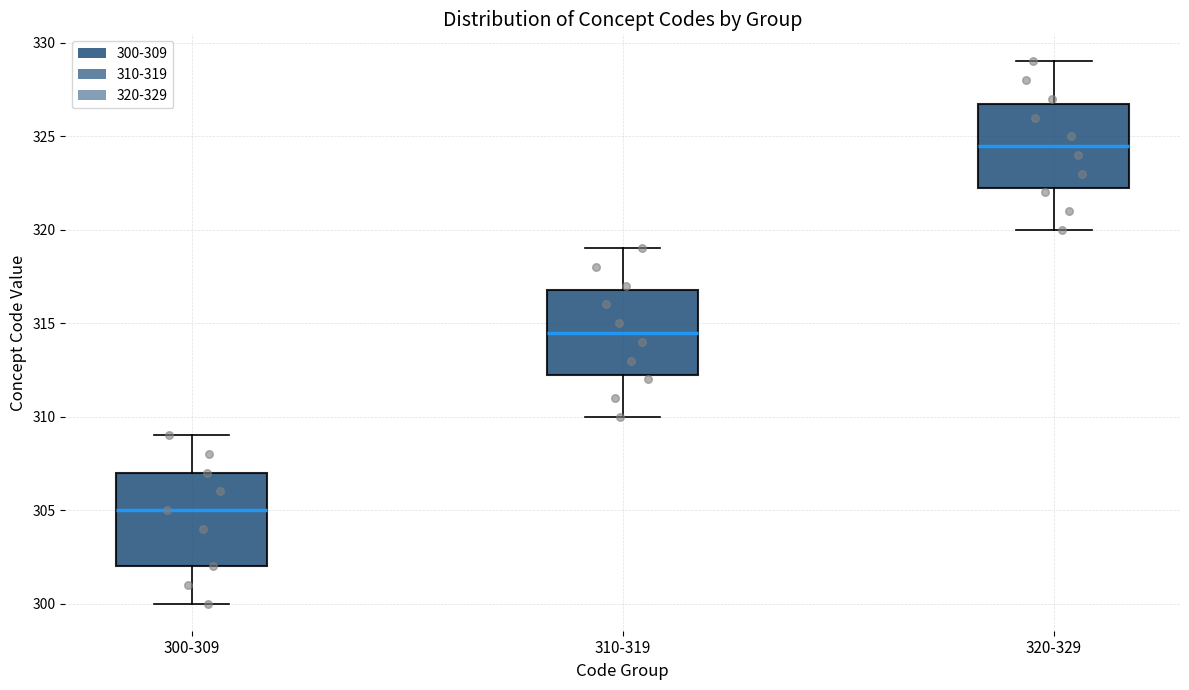

Reading left to right, read every box against the y-axis: the position of its median line, the range the box covers, and the ends of its whiskers. The values are not printed on the chart, so give them approximately, as read against the axis.

300-309: median 305.0, box 302.0 to 307.0, whiskers 300.0 to 309.0
310-319: median 314.5, box 312.5 to 317.0, whiskers 310.0 to 319.0
320-329: median 324.5, box 322.5 to 327.0, whiskers 320.0 to 329.0